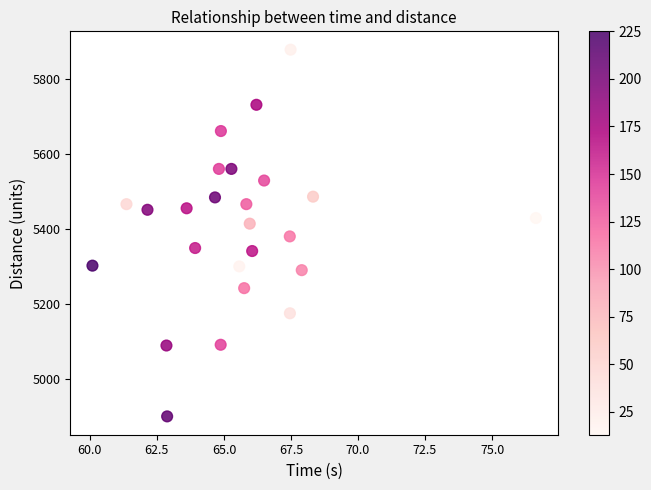

What is the range of Y values (max minus min)?

978